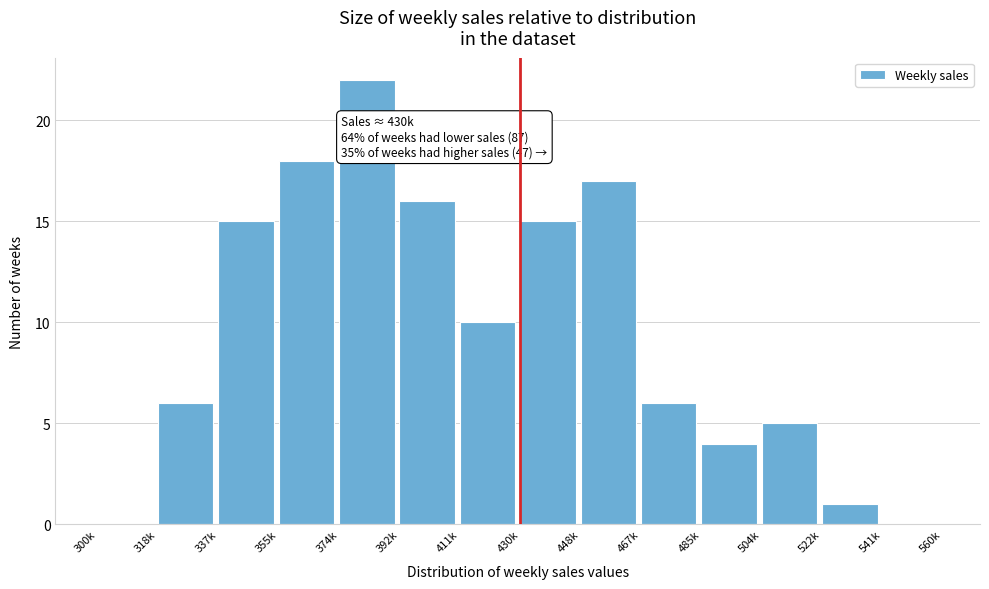

Reading left to right, extract all data points from this chart.

300k=0	318k=6	337k=15	355k=18	374k=22	392k=16	411k=10	430k=15	448k=17	467k=6	485k=4	504k=5	522k=1	541k=0